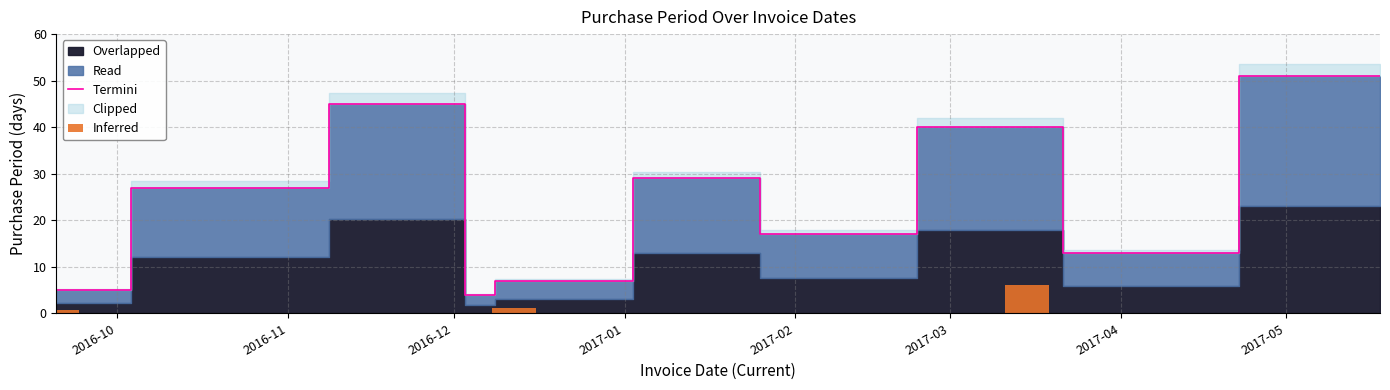

How many bars are there in total?

11